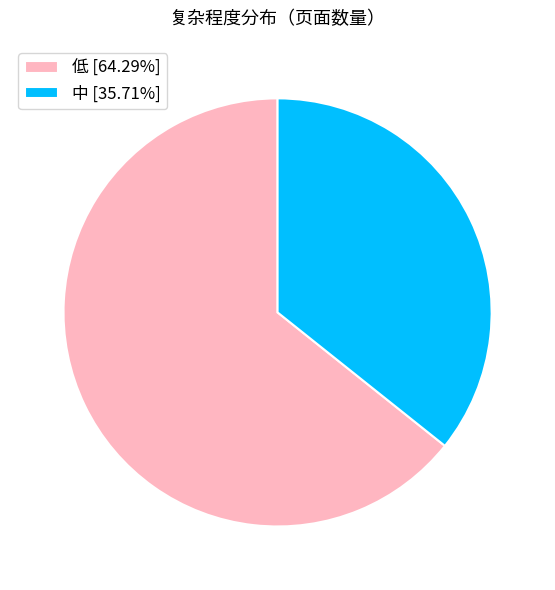

Approximately how many times larger is the value at 低 [64.29%] compared to 中 [35.71%]?

1.8